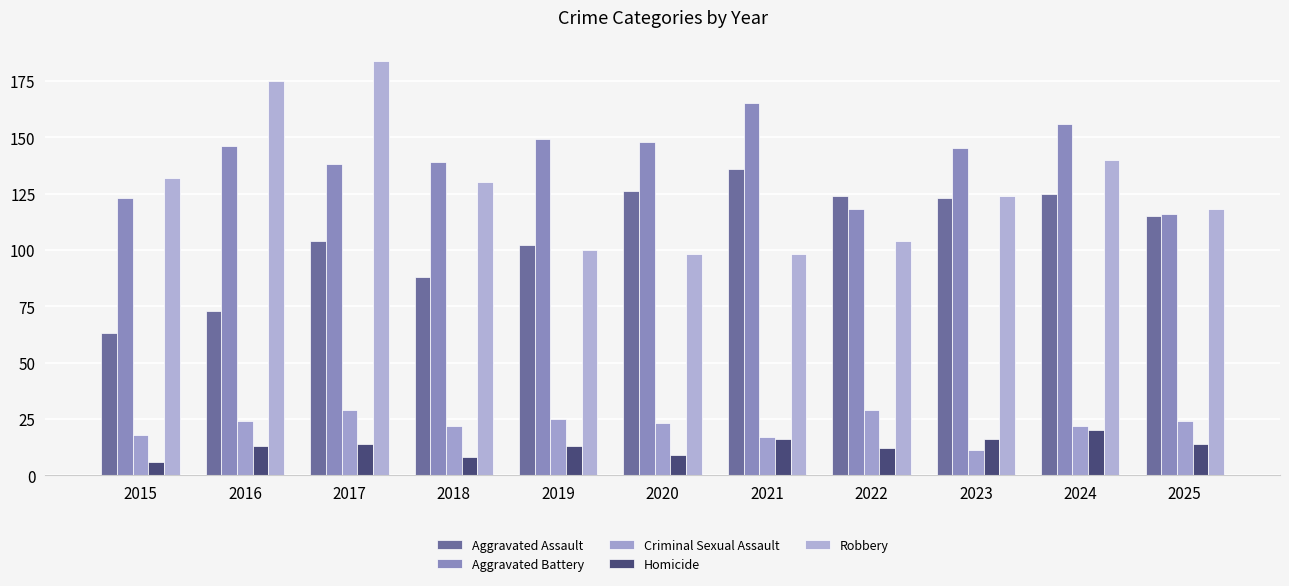

Reading left to right, list all the values displayed in this chart.

Aggravated Assault: 2015=63	2016=73	2017=104	2018=88	2019=102	2020=126	2021=136	2022=124	2023=123	2024=125	2025=115
Aggravated Battery: 2015=123	2016=146	2017=138	2018=139	2019=149	2020=148	2021=165	2022=118	2023=145	2024=156	2025=116
Criminal Sexual Assault: 2015=18	2016=24	2017=29	2018=22	2019=25	2020=23	2021=17	2022=29	2023=11	2024=22	2025=24
Homicide: 2015=6	2016=13	2017=14	2018=8	2019=13	2020=9	2021=16	2022=12	2023=16	2024=20	2025=14
Robbery: 2015=132	2016=175	2017=184	2018=130	2019=100	2020=98	2021=98	2022=104	2023=124	2024=140	2025=118